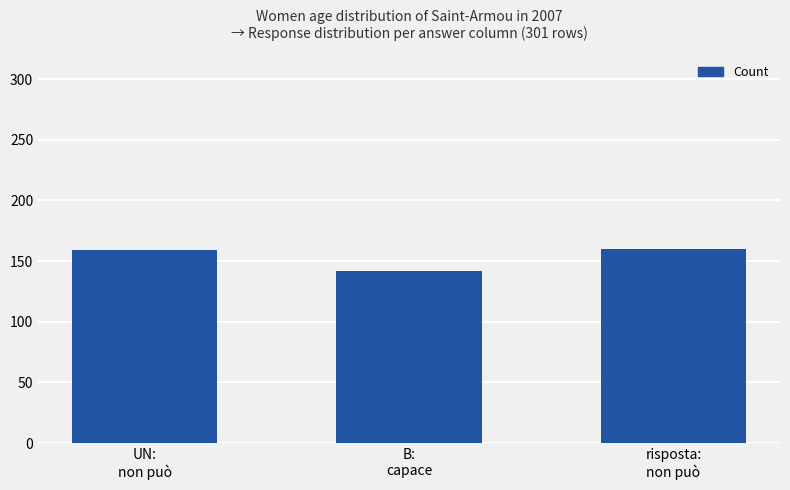

What is the value of the 1st bar from the left?

159